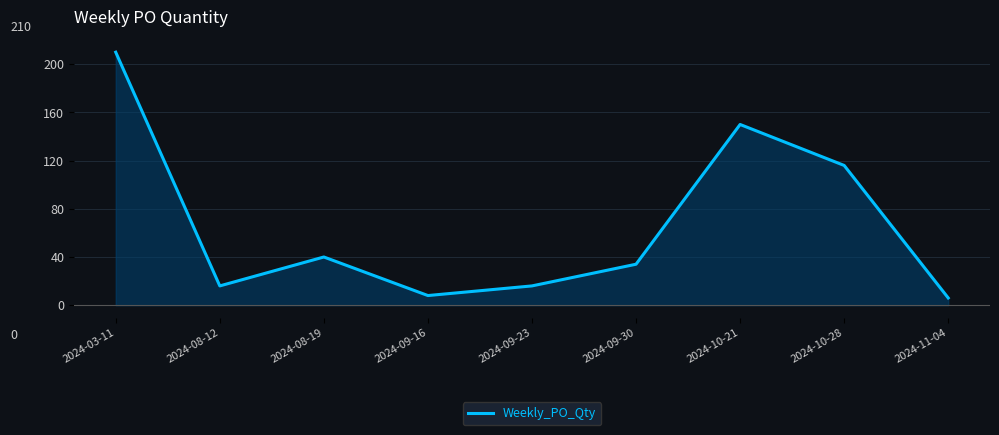

What is the sum of the values at 2024-11-04 and 2024-03-11?

216